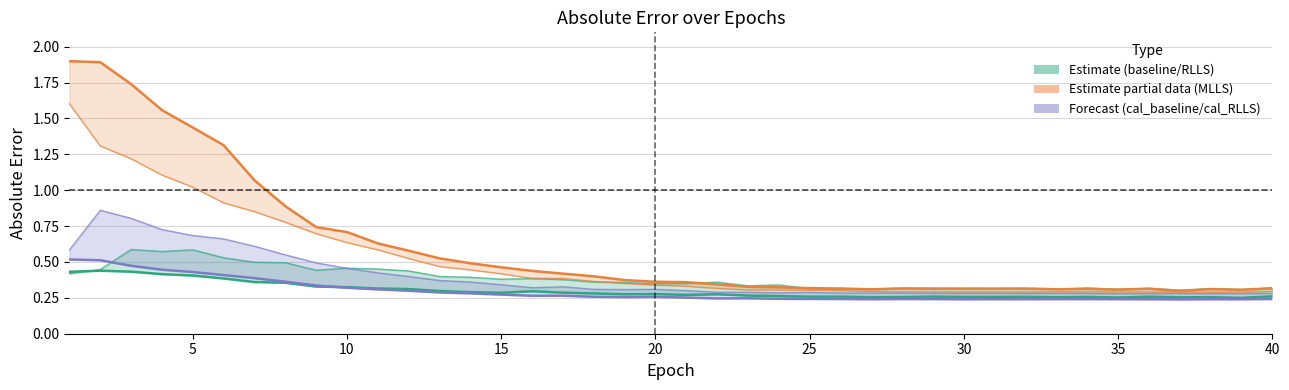

True or false: cal_RLLS_AE and RLLS_AE intersect in this chart.

True